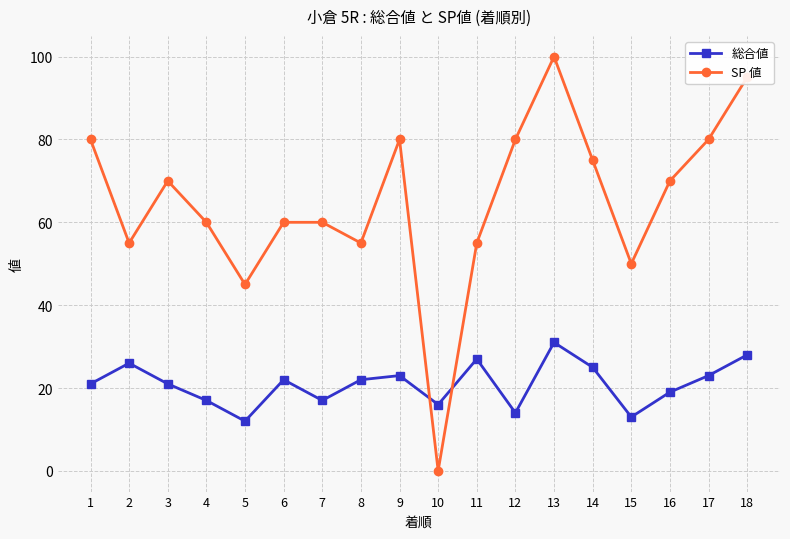

In 総合値, how many points are higher than both neighbors (excluding endpoints)?

5